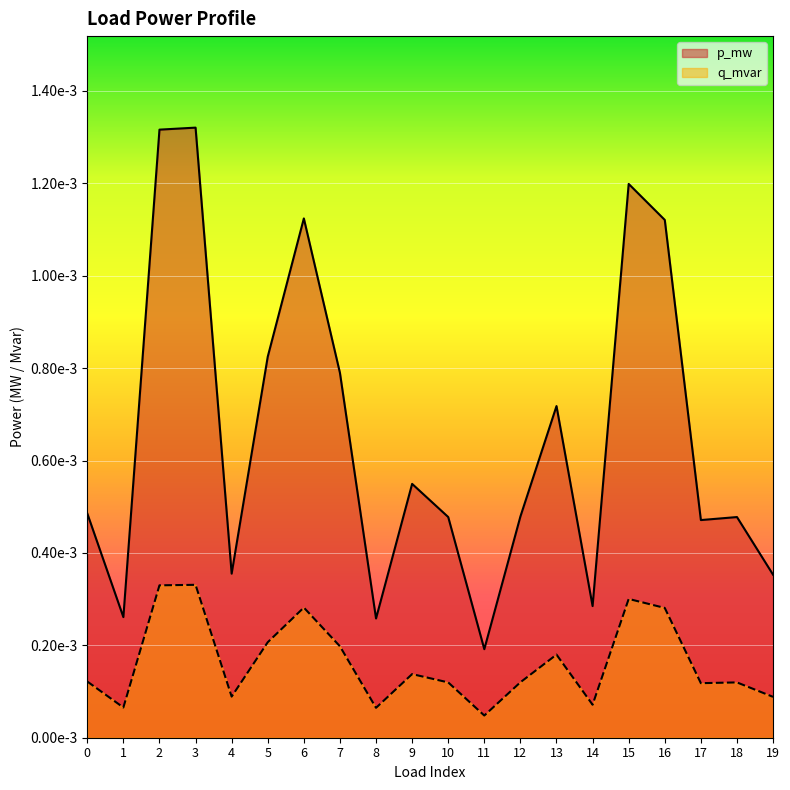

At which category is the sum across all series the highest?

3